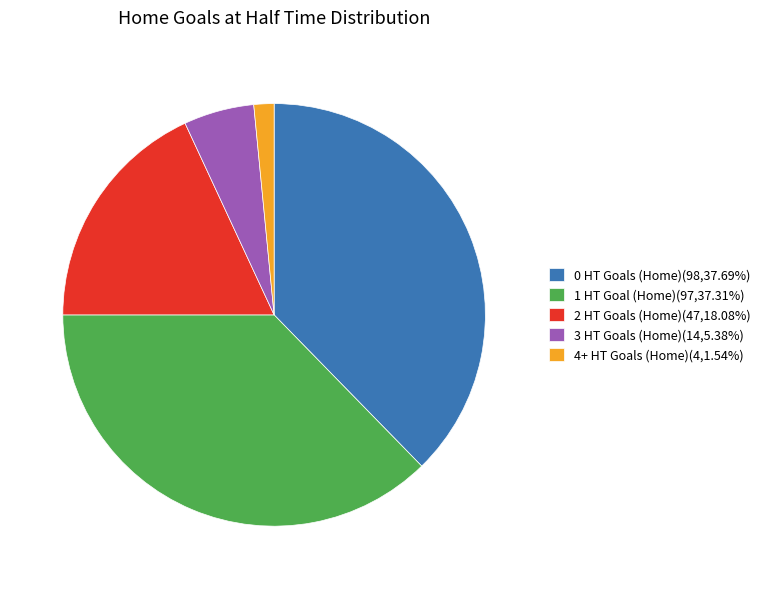

Is there any slice that represents more than half of the pie?

No